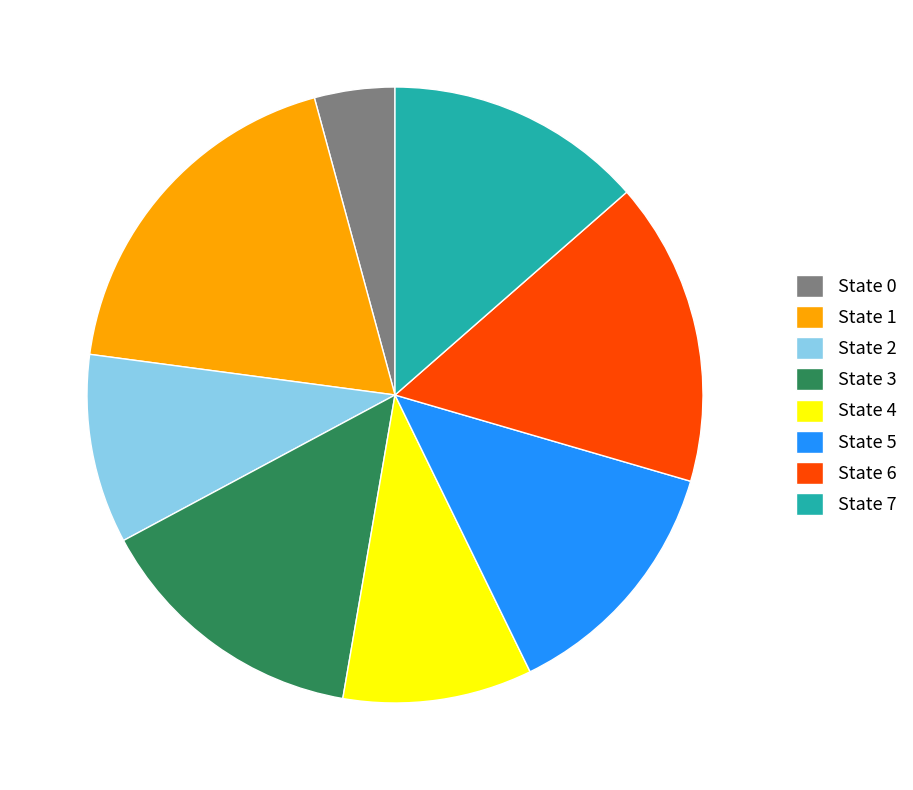

Approximately how many times larger is the value at State 6 compared to State 4?

1.6